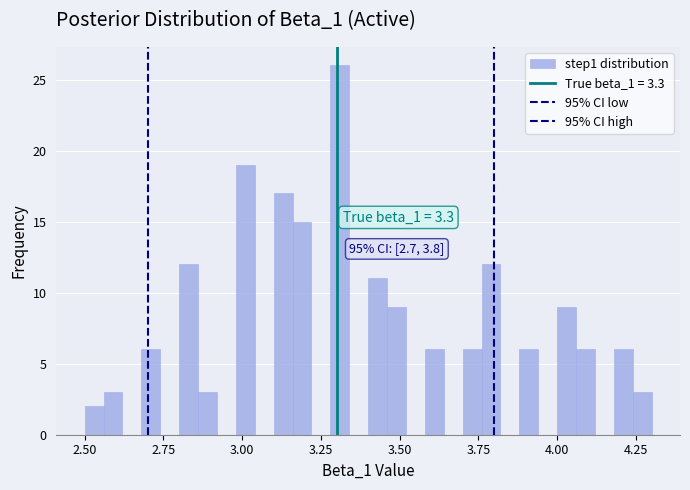

Read against the x-axis, roughly where is the centre of the tallest bar?

3.30